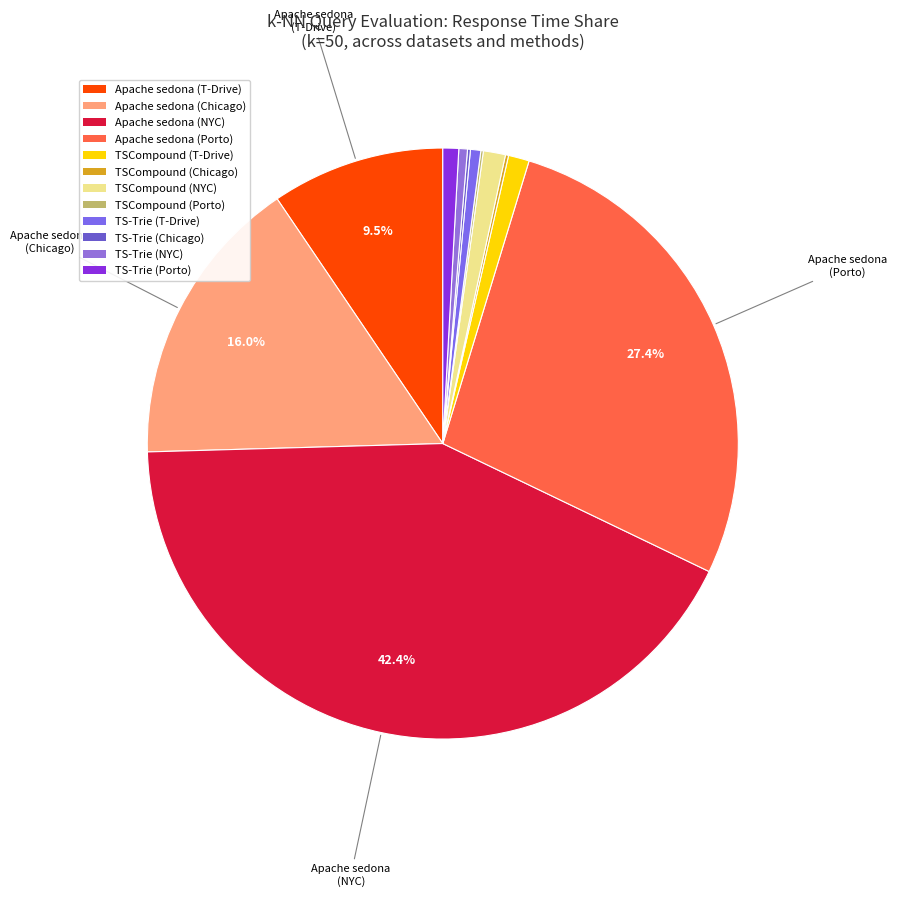

To the nearest percent, what is the difference between the largest and smallest slice percentages?

42%